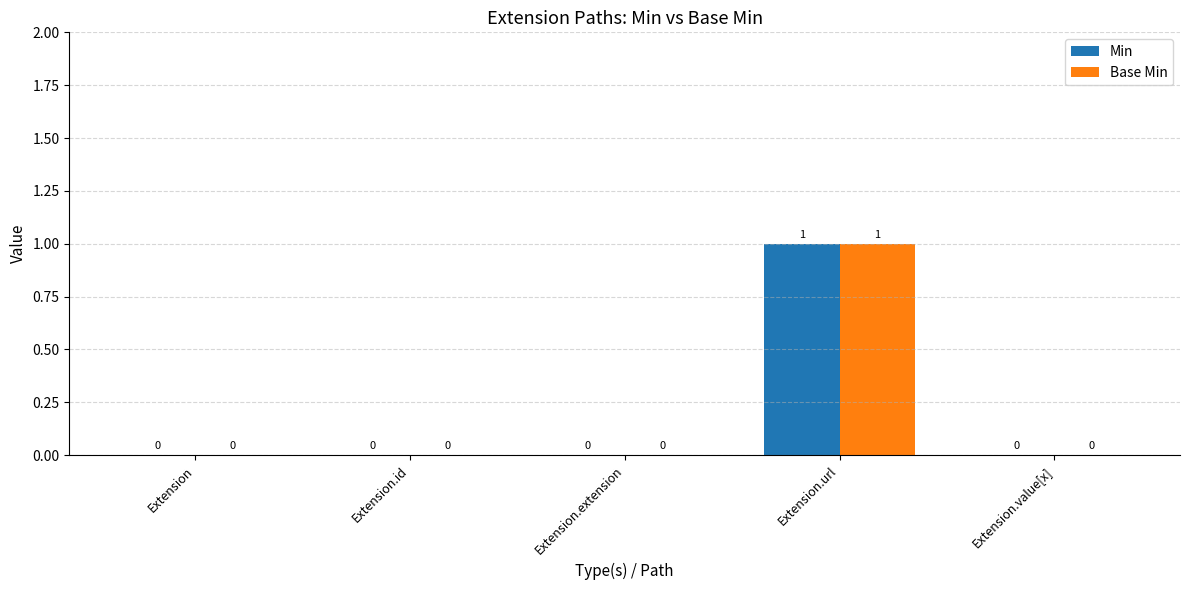

Are the bars grouped side by side (vs. stacked)?

Yes